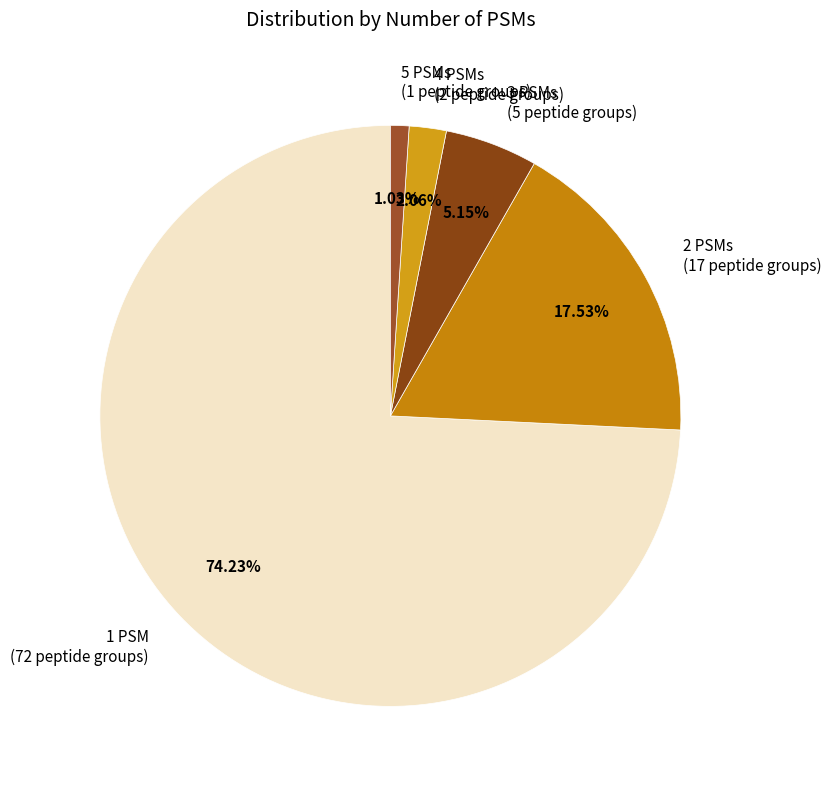

To the nearest percent, what is the difference between the 3 PSMs and 5 PSMs slice percentages?

4%